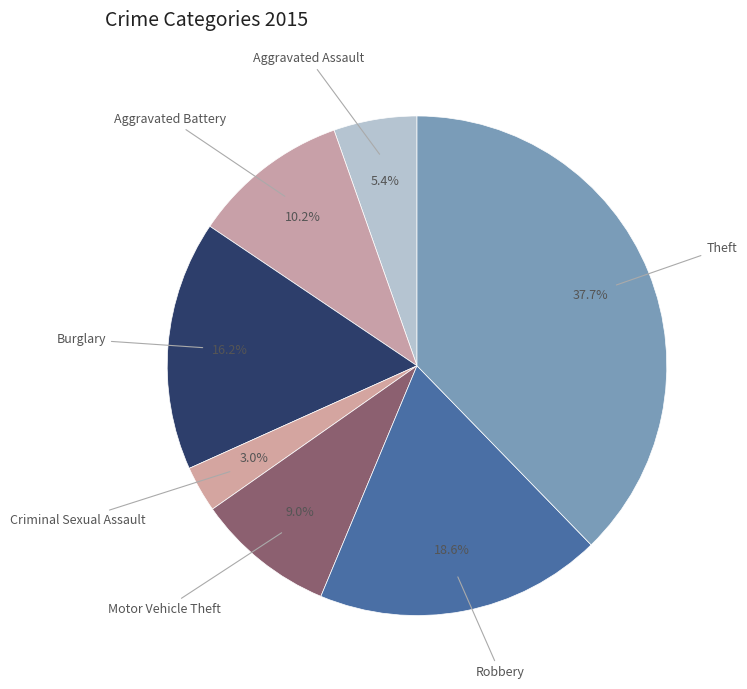

True or false: Aggravated Assault accounts for 1% of the total.

False